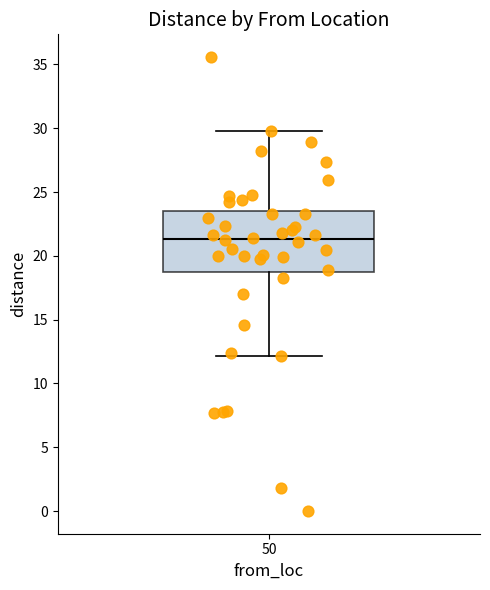

Where does the upper whisker of the box at x = 50 end on the y-axis? The values are not printed on the chart, so give them approximately, as read against the axis.

30.0